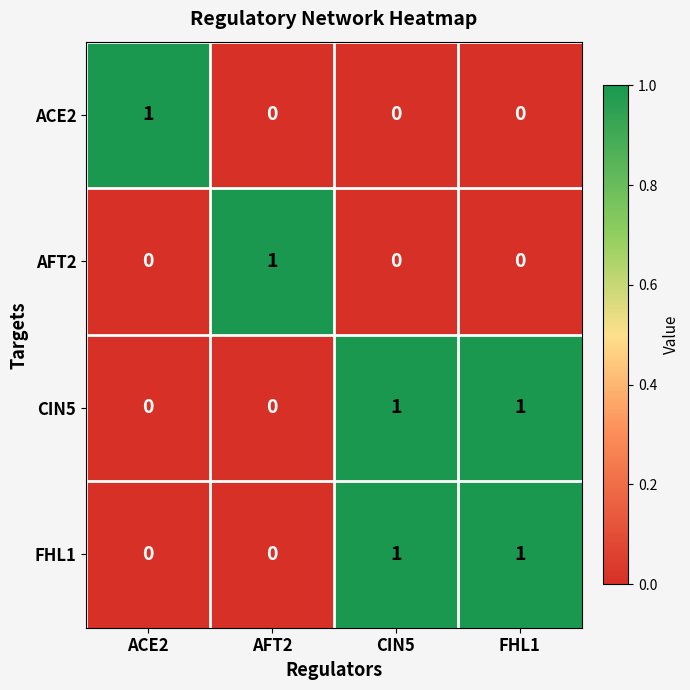

Reading left to right, what are all the values shown in this chart?

ACE2: 1	0	0	0
AFT2: 0	1	0	0
CIN5: 0	0	1	1
FHL1: 0	0	1	1